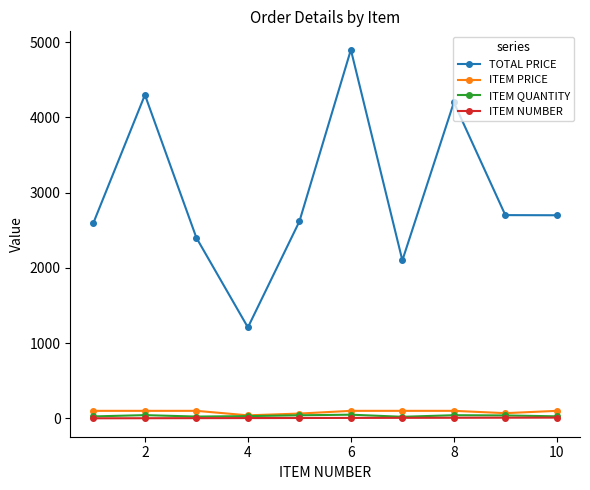

Which series has the largest range (max minus min)?

TOTAL PRICE